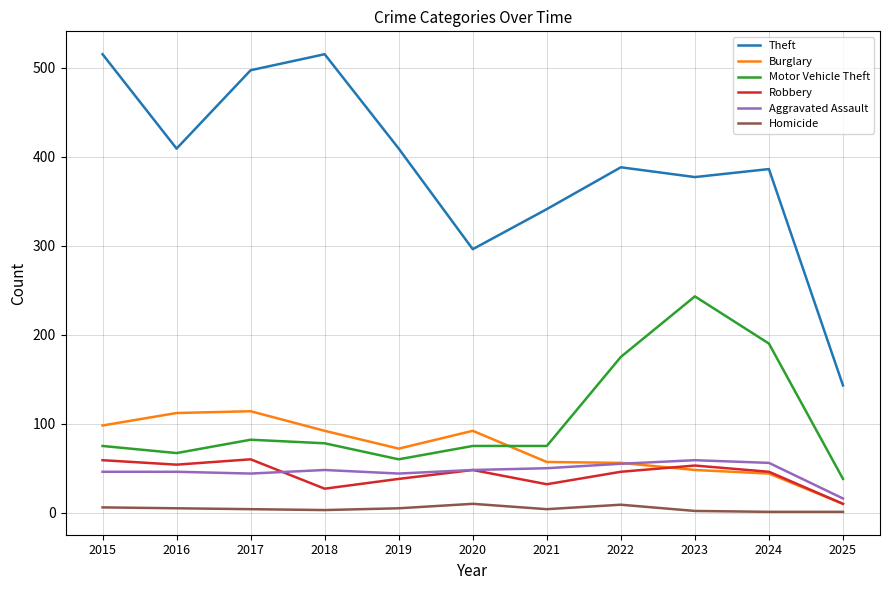

Is it true that Motor Vehicle Theft equals 75 at 2020?

True